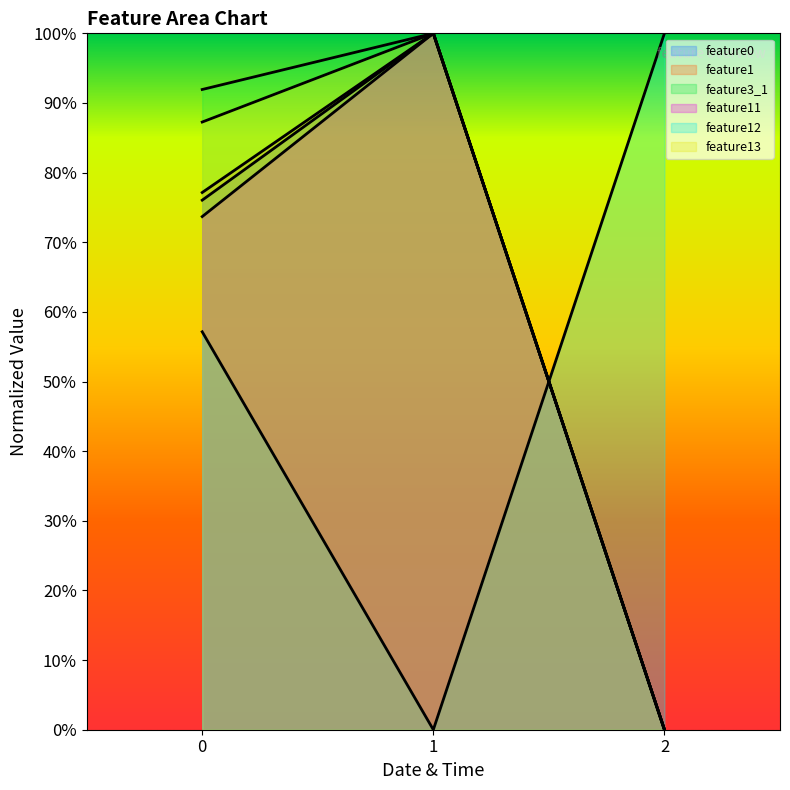

What is the sum of the feature3_1 values at 0 and 1?

191.9